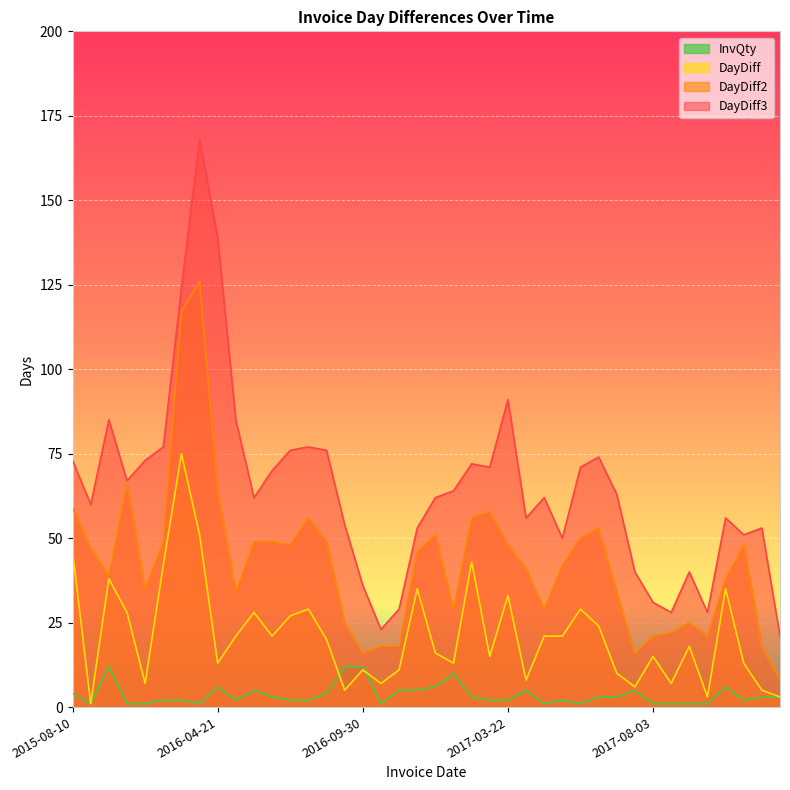

Between 2016-02-17 and 2016-09-19, which series saw the biggest shift?

DayDiff2